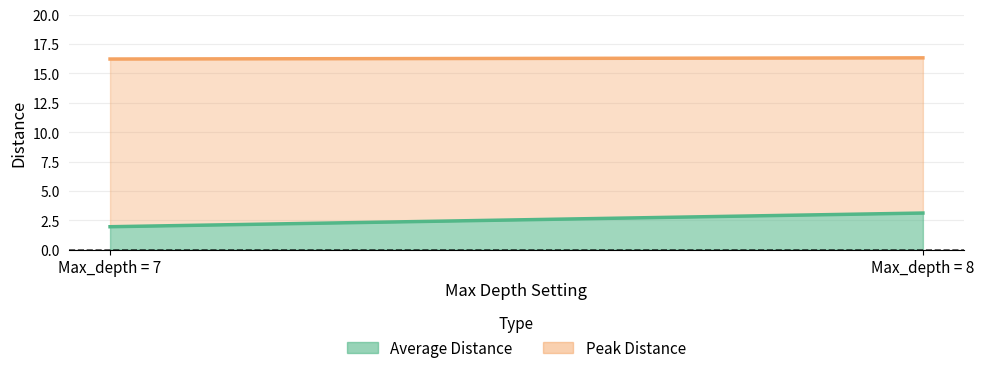

Does the chart have visible grid lines?

Yes